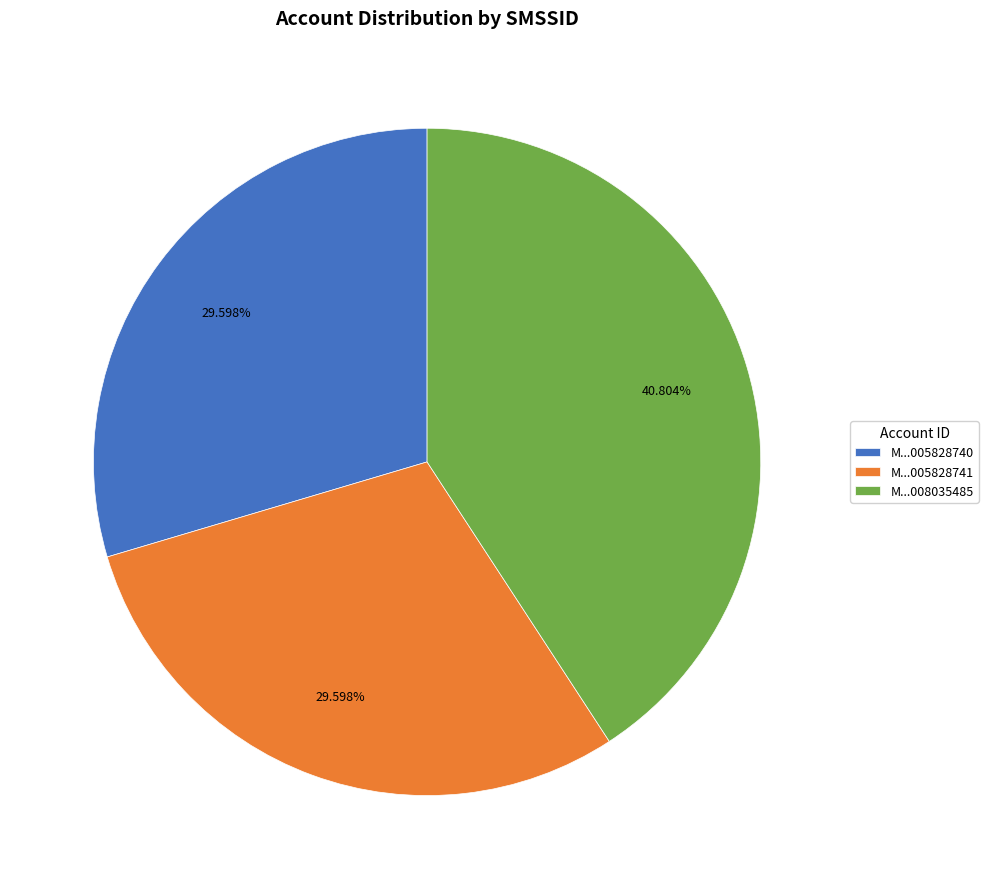

Approximately how many times larger is the value at M...005828740 compared to M...005828741?

1.0